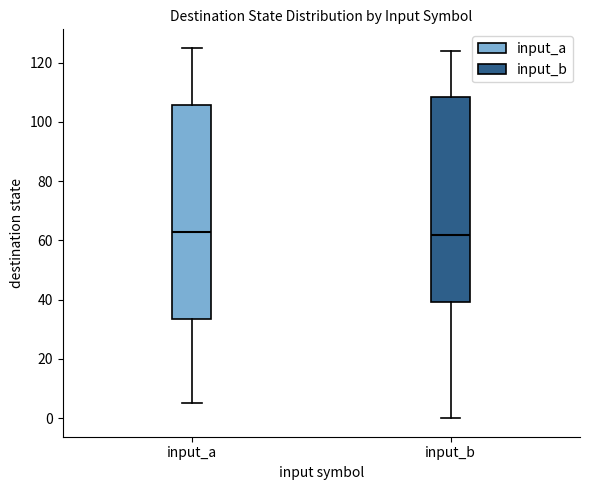

Reading left to right, read every box against the y-axis: the position of its median line, the range the box covers, and the ends of its whiskers. The values are not printed on the chart, so give them approximately, as read against the axis.

input_a: median 64, box 34 to 106, whiskers 6 to 126
input_b: median 62, box 40 to 108, whiskers 0 to 124